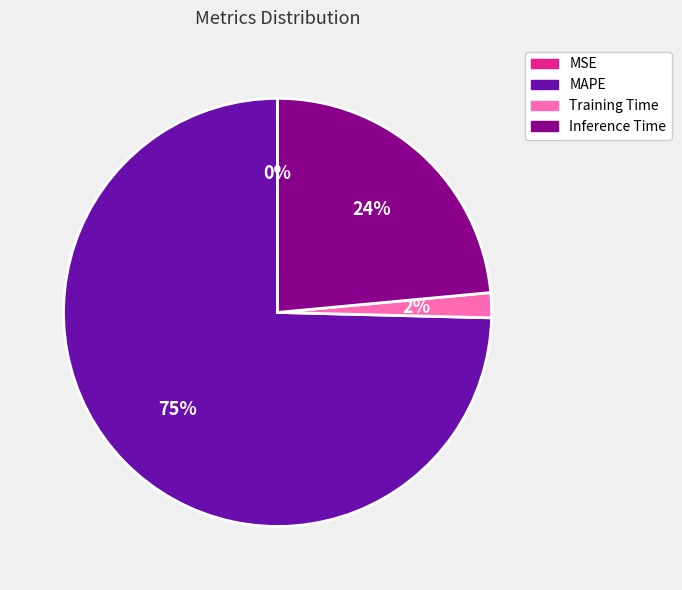

To the nearest percent, what is the combined percentage of Inference Time and MAPE?

98%